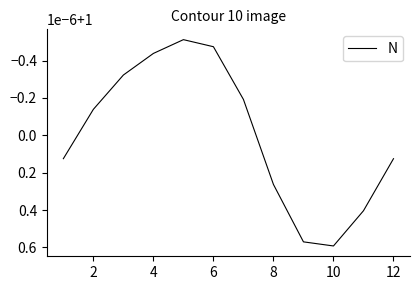

Is this an area chart (filled region under the line)?

No